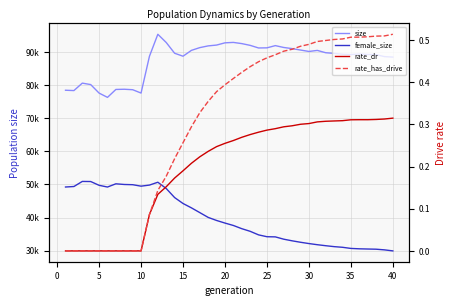

How many lines are shown in the chart?

4